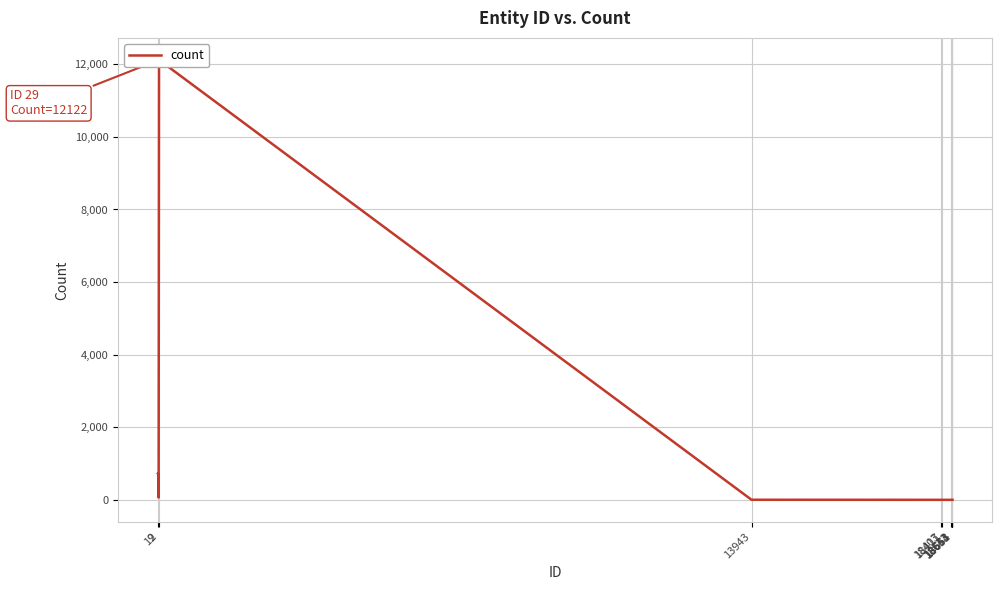

Is this an area chart (filled region under the line)?

No